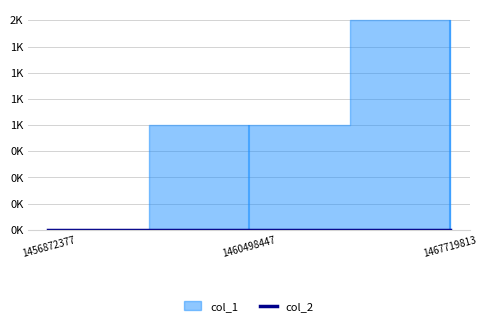

Reading right to left, list all the values displayed in this chart.

col_1: 2	1	0
col_2: 0	0	0